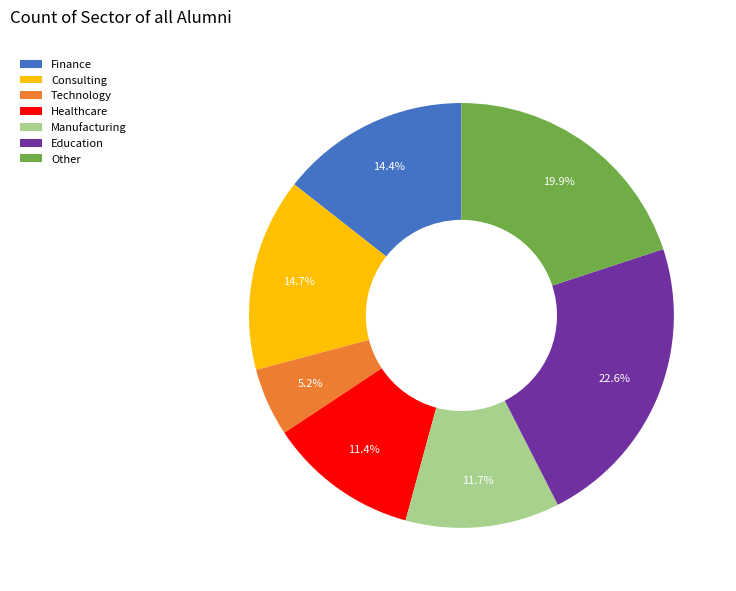

To the nearest percent, what is the average slice percentage?

14%